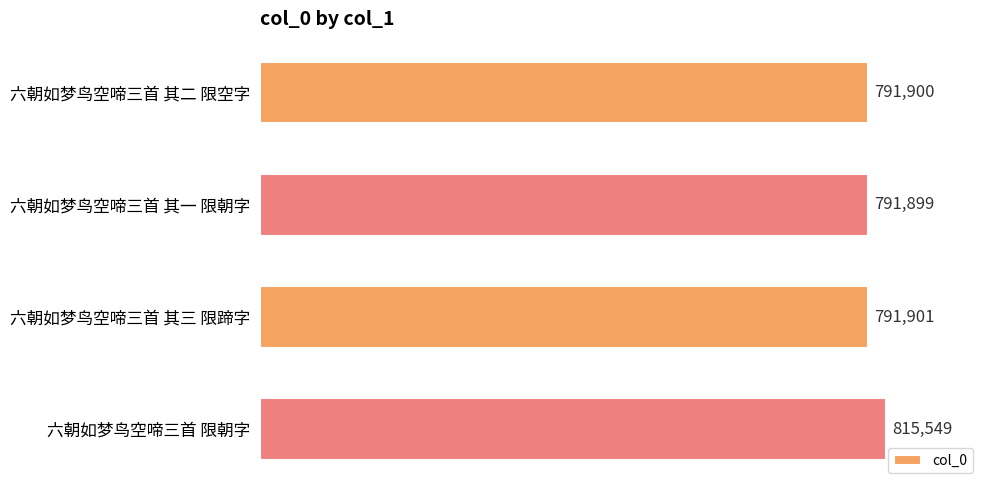

What is the difference between the second highest and second lowest values?

1